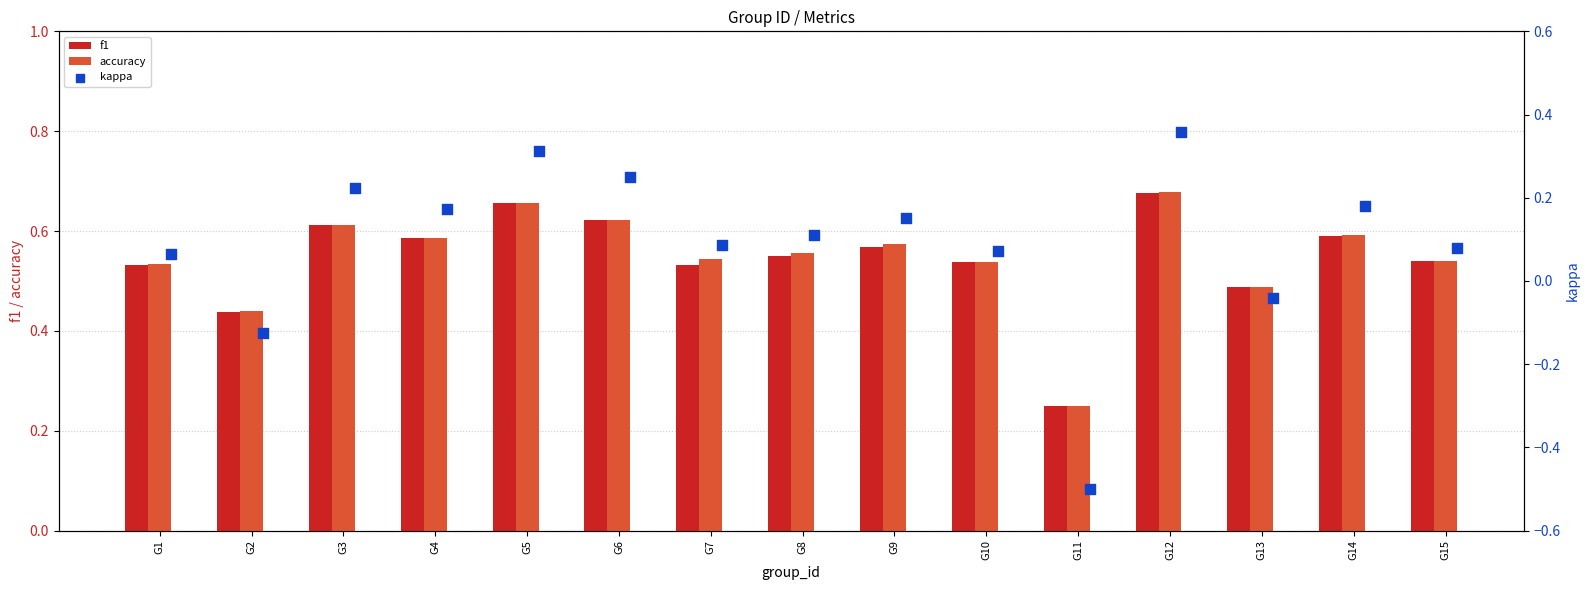

Is the value of accuracy at G8 greater than the value of f1 at G12?

No